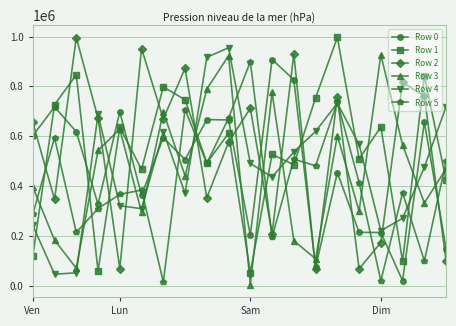

What is the maximum value shown in the chart?

996517